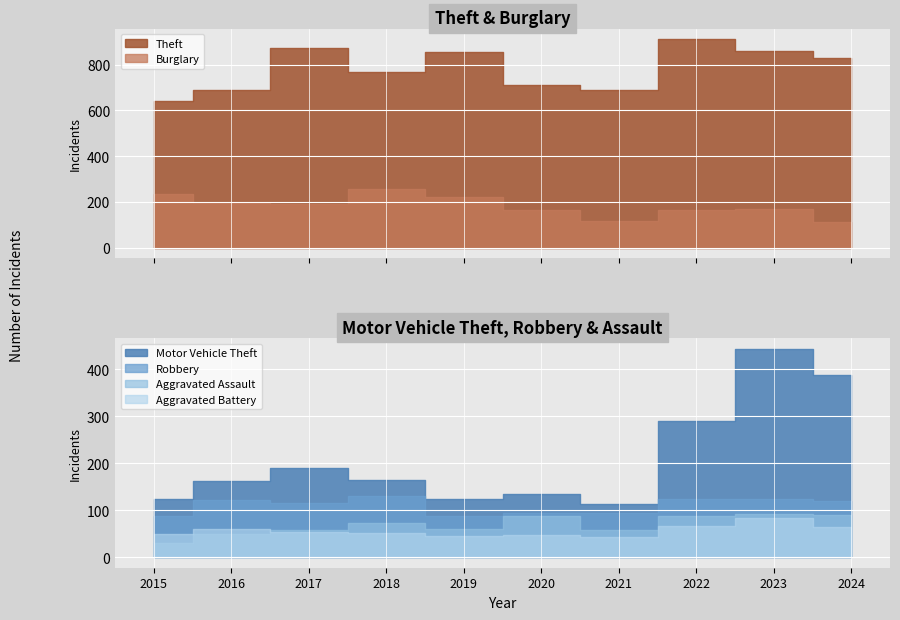

Which series has the widest spread of values?

Motor Vehicle Theft